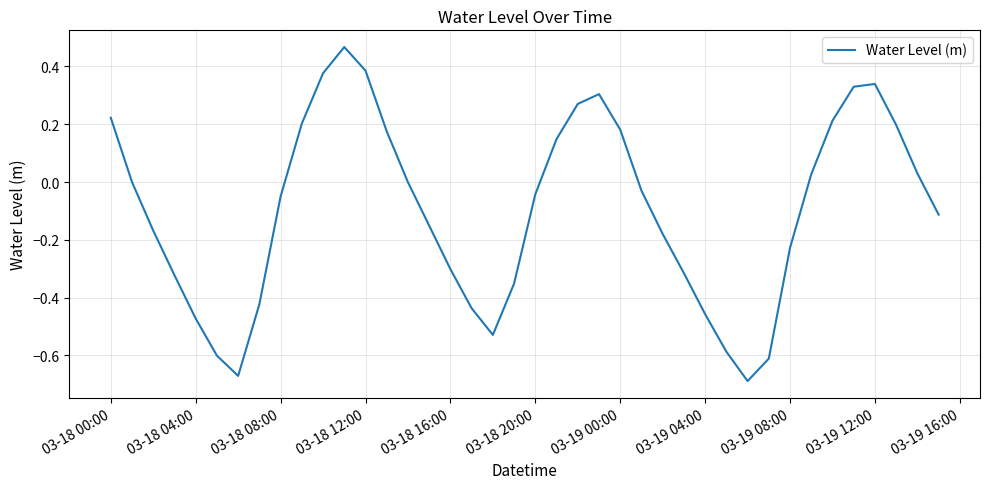

What is the difference between the maximum and minimum values?

1.2